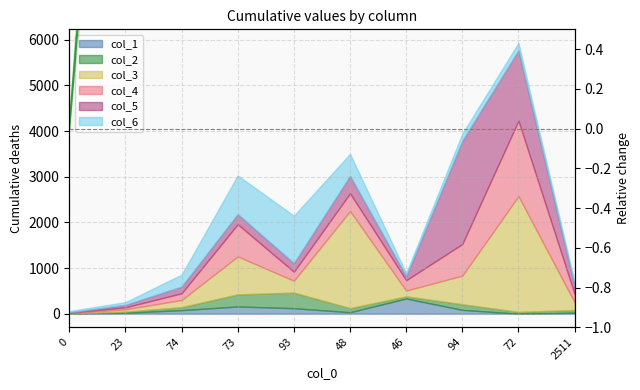

What is the difference between the second highest and second lowest values?

64.8